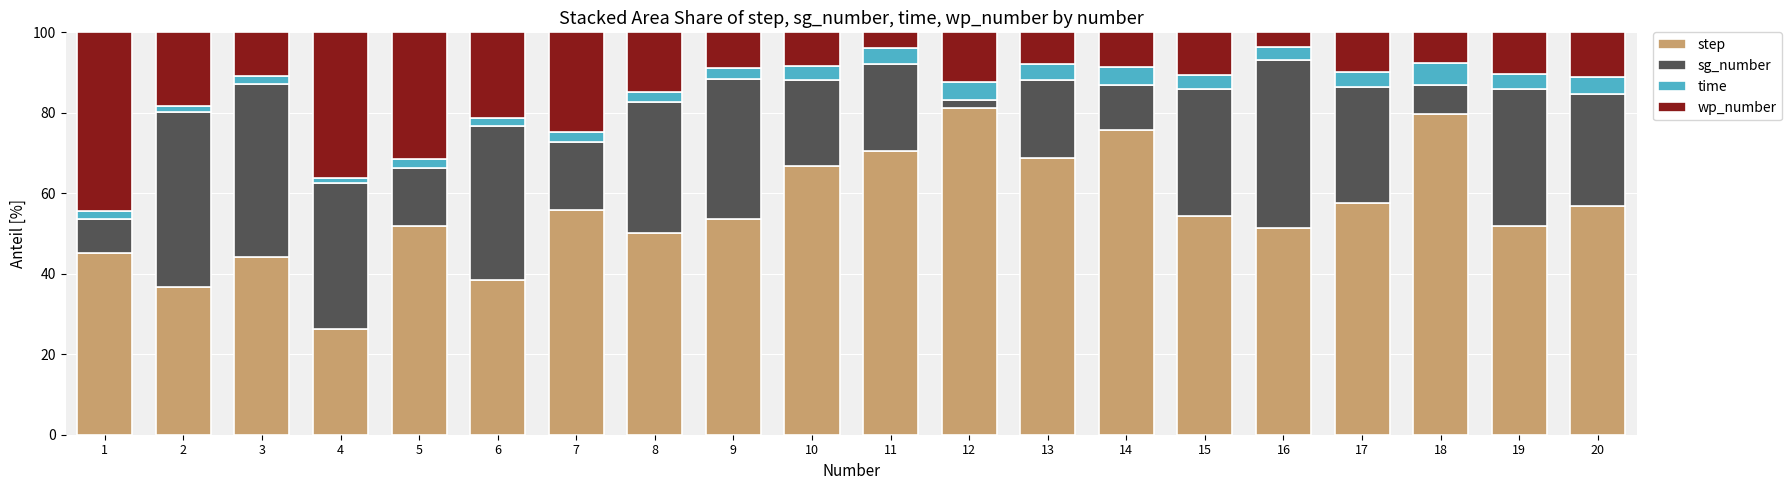

What are all the series names shown in the legend?

step, sg_number, time, wp_number